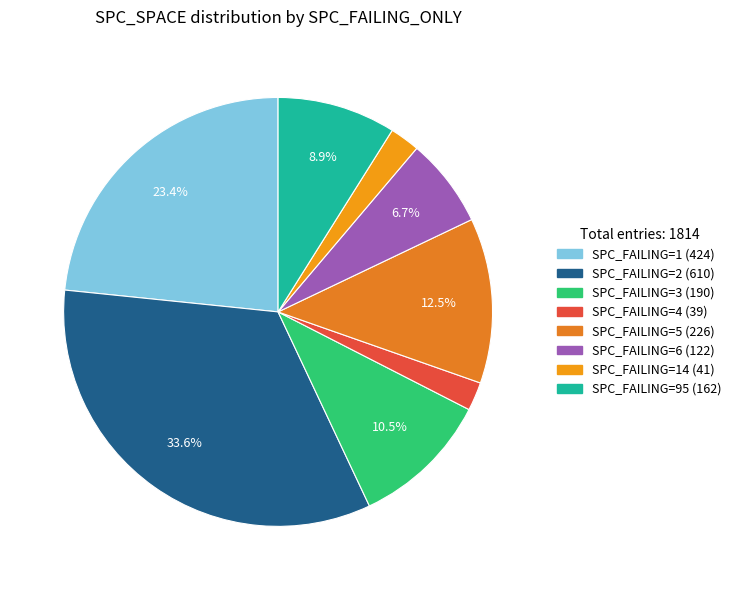

Count the number of slices in the pie.

8